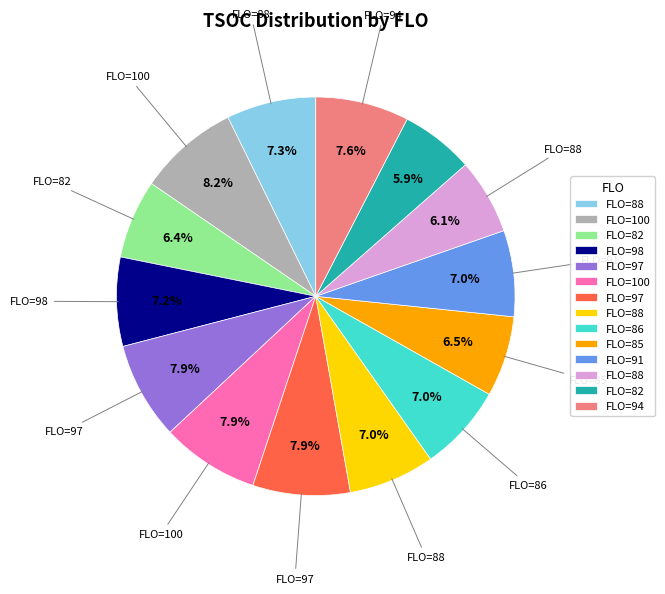

Is there any slice that represents more than half of the pie?

No